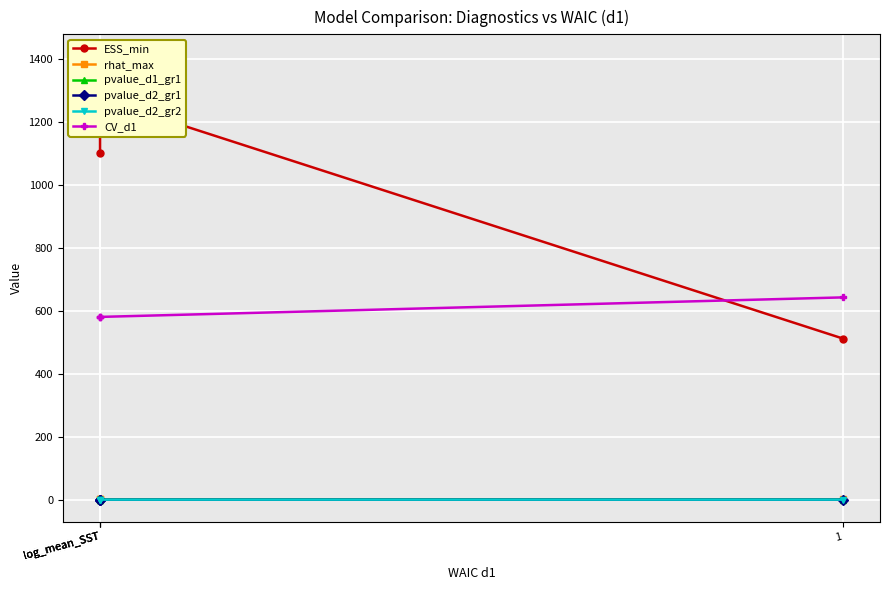

Which label corresponds to the smallest value in the chart?

1